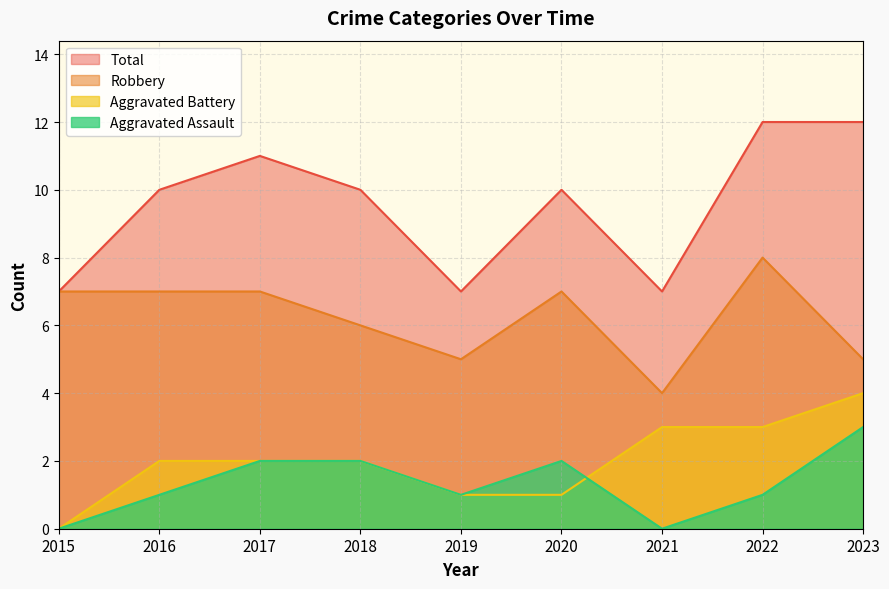

At which category is the sum across all series the highest?

2022